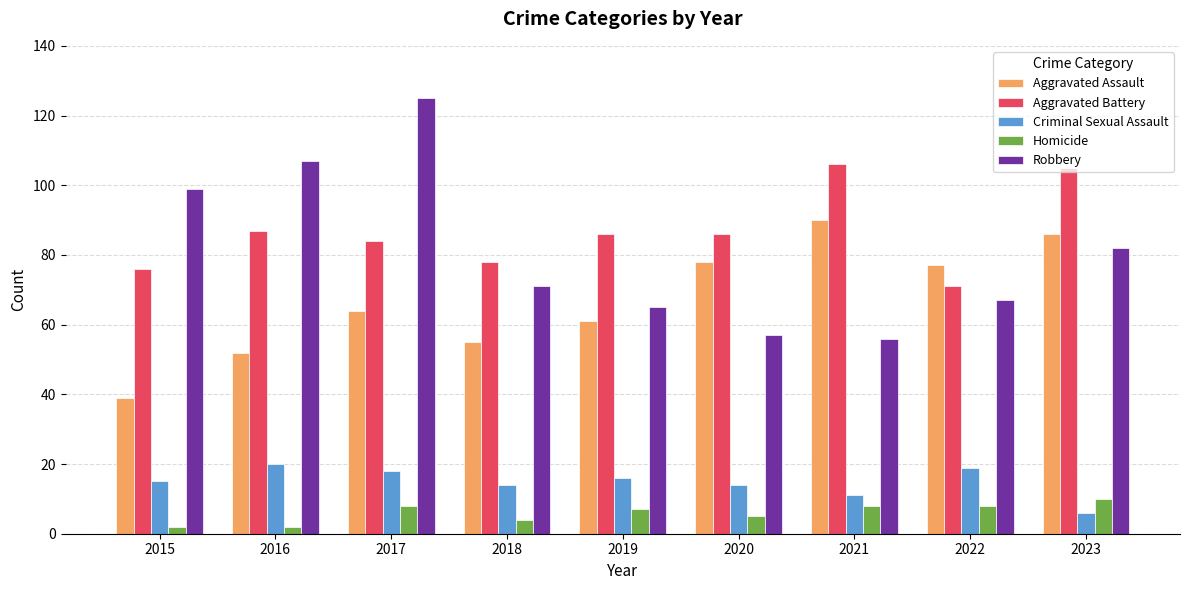

Between 2016 and 2021, which series saw the biggest shift?

Robbery